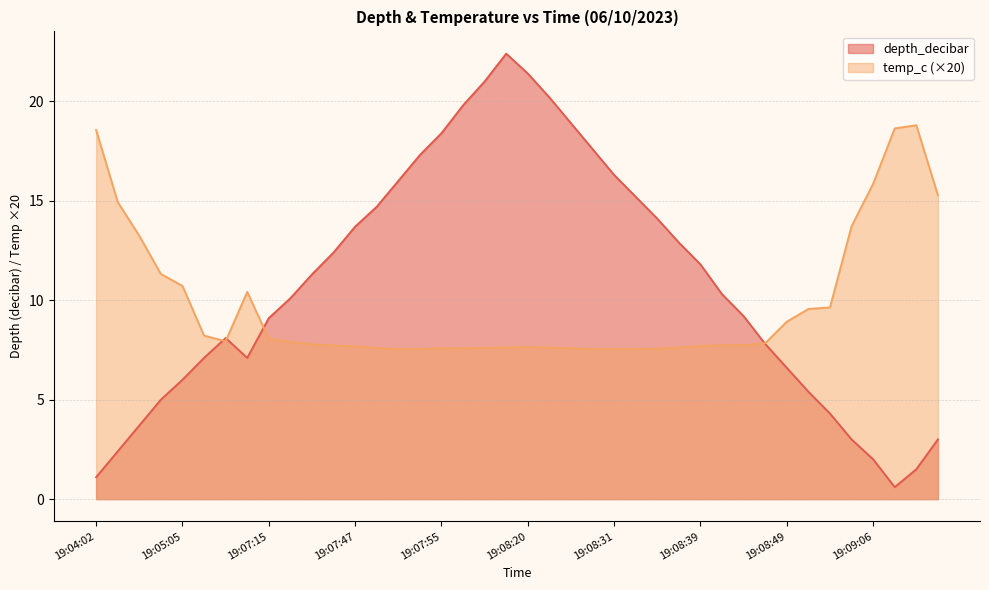

Where does the depth_decibar series first go above 10?

19:07:17